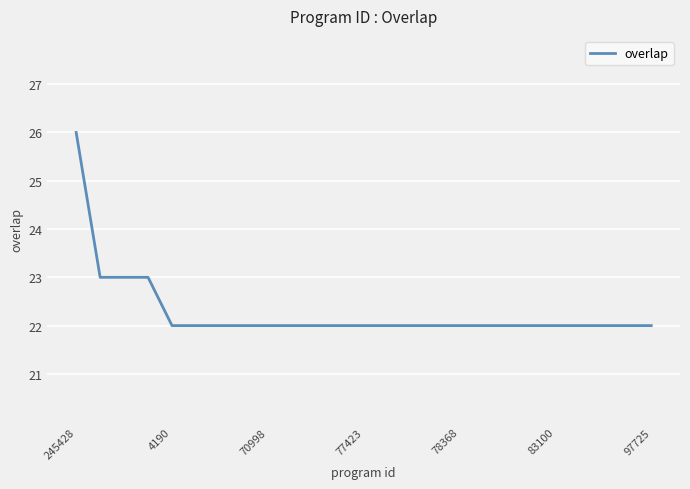

Reading left to right, what are all the values shown in this chart?

26	23	23	23	22	22	22	22	22	22	22	22	22	22	22	22	22	22	22	22	22	22	22	22	22